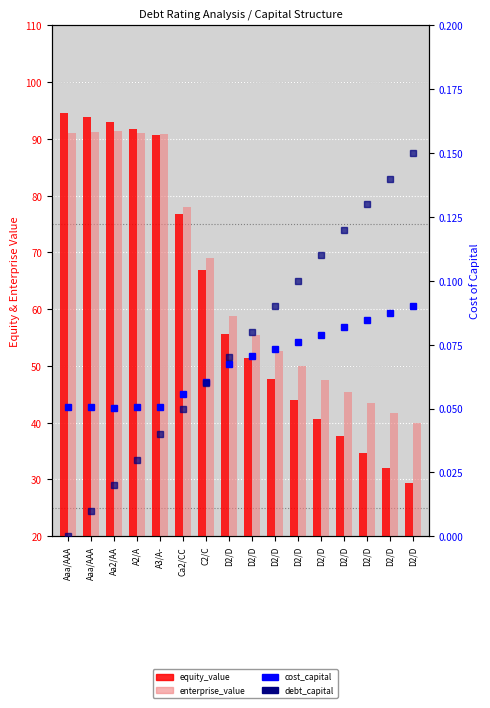

Between D2/D and D2/D, which series saw the biggest shift?

equity_value